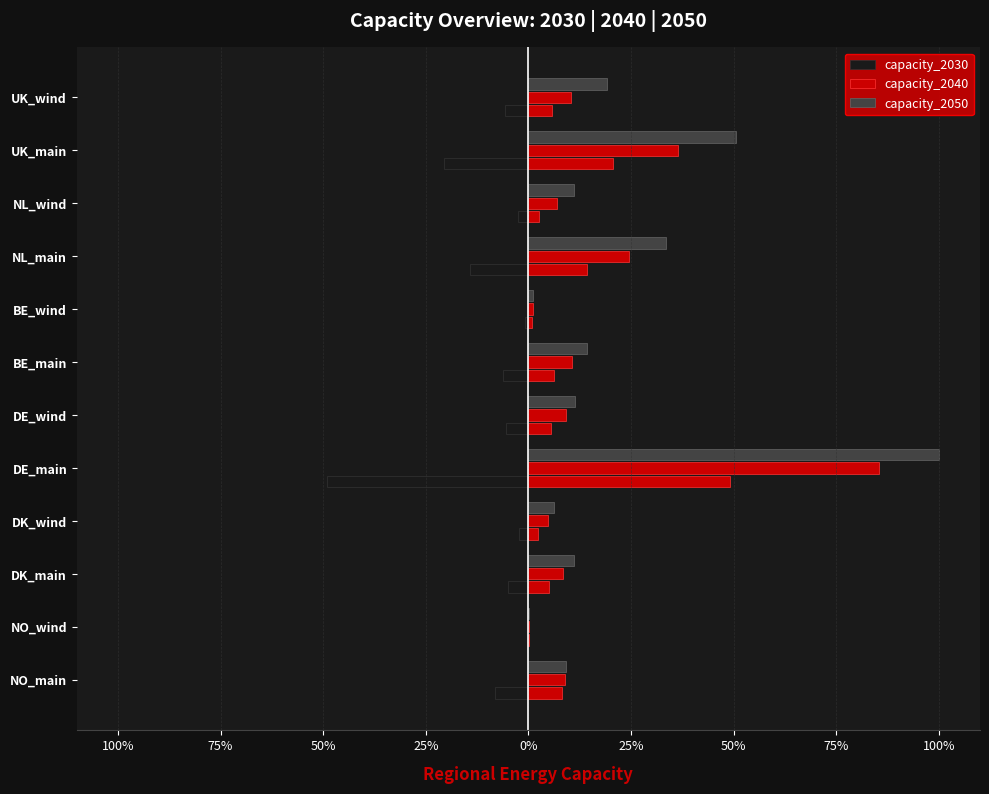

What is the difference between the maximum and minimum values in the capacity_2050 series?

99.7